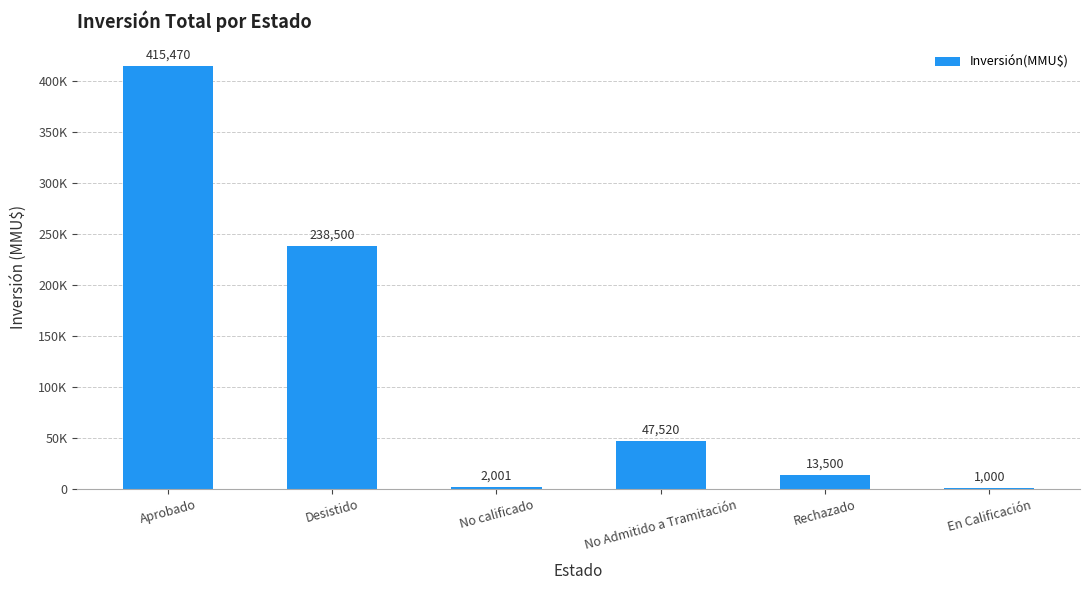

What is the difference between the second highest and minimum values?

237500